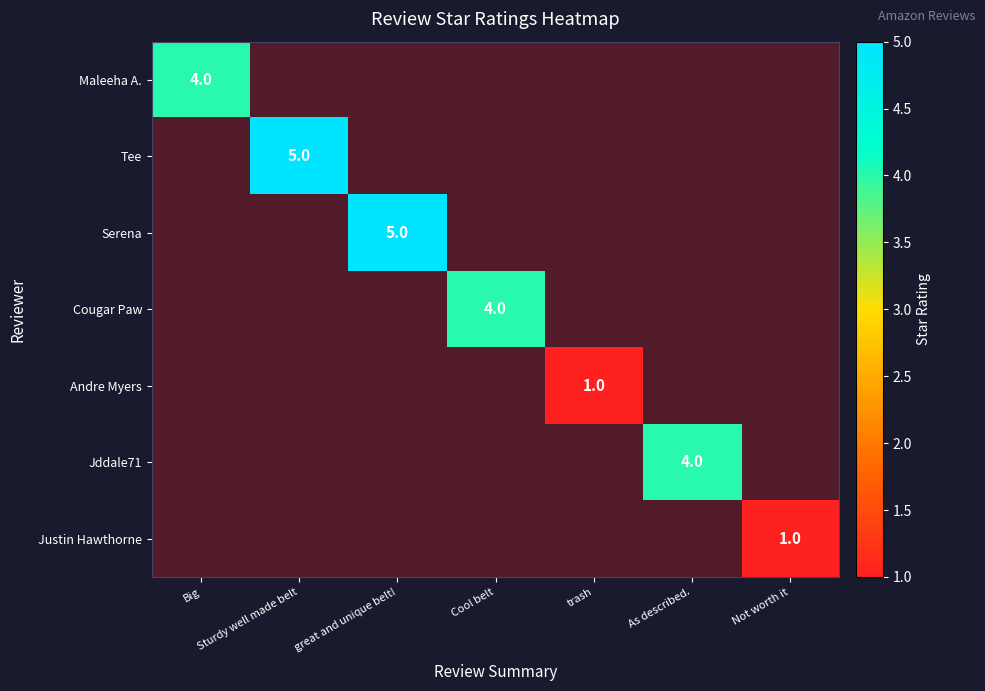

List the labels in order of Maleeha A. value, smallest first.

Big, Sturdy well made belt, great and unique belt!, Cool belt, trash, As described., Not worth it